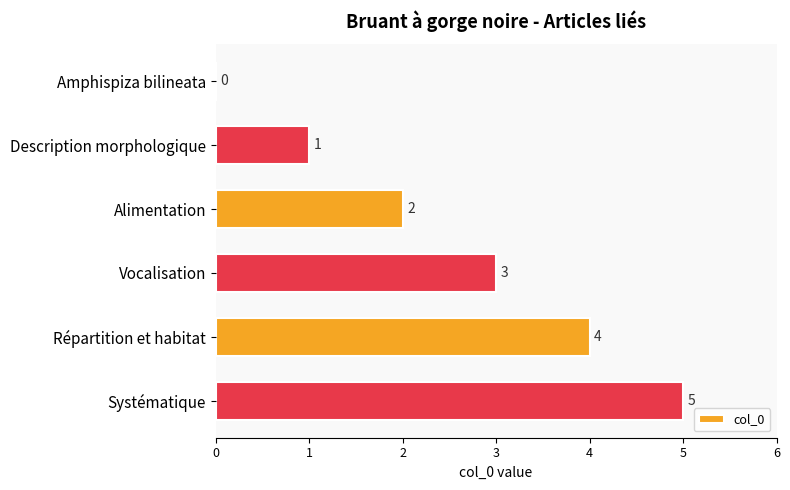

What is the sum of all values?

15